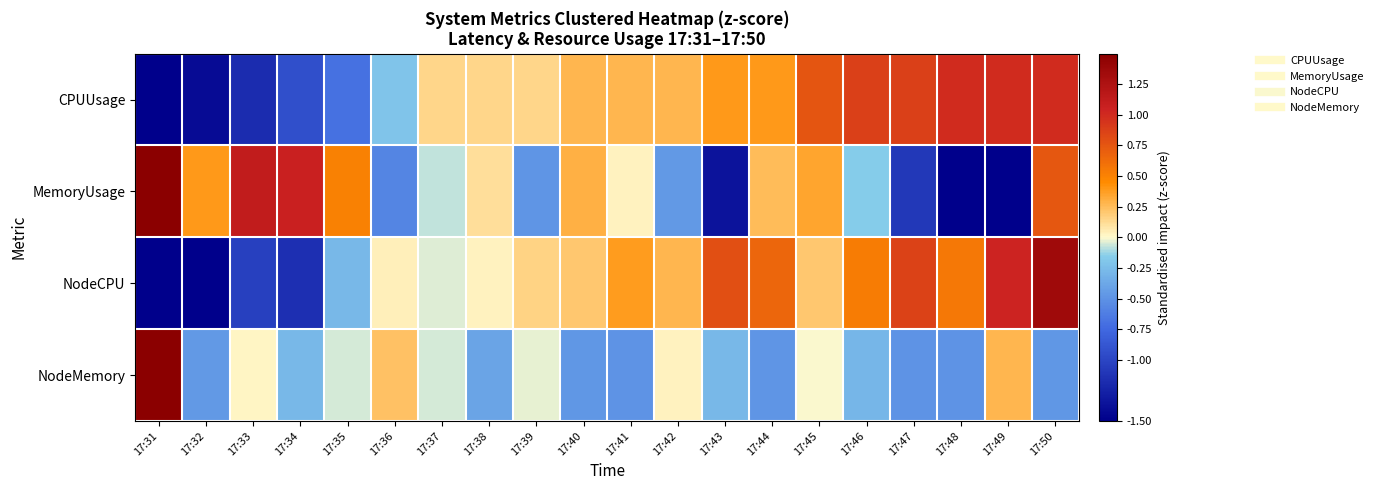

Reading left to right, transcribe all the data shown in this chart.

CPUUsage: 17:31=-3.1	17:32=-1.4	17:33=-1.2	17:34=-0.9	17:35=-0.7	17:36=-0.2	17:37=0.2	17:38=0.2	17:39=0.2	17:40=0.3	17:41=0.3	17:42=0.3	17:43=0.4	17:44=0.4	17:45=0.8	17:46=0.9	17:47=0.9	17:48=1.0	17:49=1.0	17:50=1.0
MemoryUsage: 17:31=2.7	17:32=0.4	17:33=1.1	17:34=1.1	17:35=0.5	17:36=-0.6	17:37=-0.1	17:38=0.1	17:39=-0.5	17:40=0.3	17:41=0.0	17:42=-0.5	17:43=-1.4	17:44=0.3	17:45=0.3	17:46=-0.2	17:47=-1.1	17:48=-1.6	17:49=-1.7	17:50=0.7
NodeCPU: 17:31=-3.1	17:32=-1.5	17:33=-1.0	17:34=-1.2	17:35=-0.3	17:36=0.0	17:37=-0.0	17:38=0.0	17:39=0.2	17:40=0.2	17:41=0.4	17:42=0.3	17:43=0.8	17:44=0.7	17:45=0.2	17:46=0.5	17:47=0.9	17:48=0.6	17:49=1.0	17:50=1.3
NodeMemory: 17:31=4.2	17:32=-0.5	17:33=0.0	17:34=-0.3	17:35=-0.1	17:36=0.2	17:37=-0.1	17:38=-0.4	17:39=-0.0	17:40=-0.5	17:41=-0.5	17:42=0.0	17:43=-0.3	17:44=-0.5	17:45=-0.0	17:46=-0.3	17:47=-0.5	17:48=-0.5	17:49=0.3	17:50=-0.5